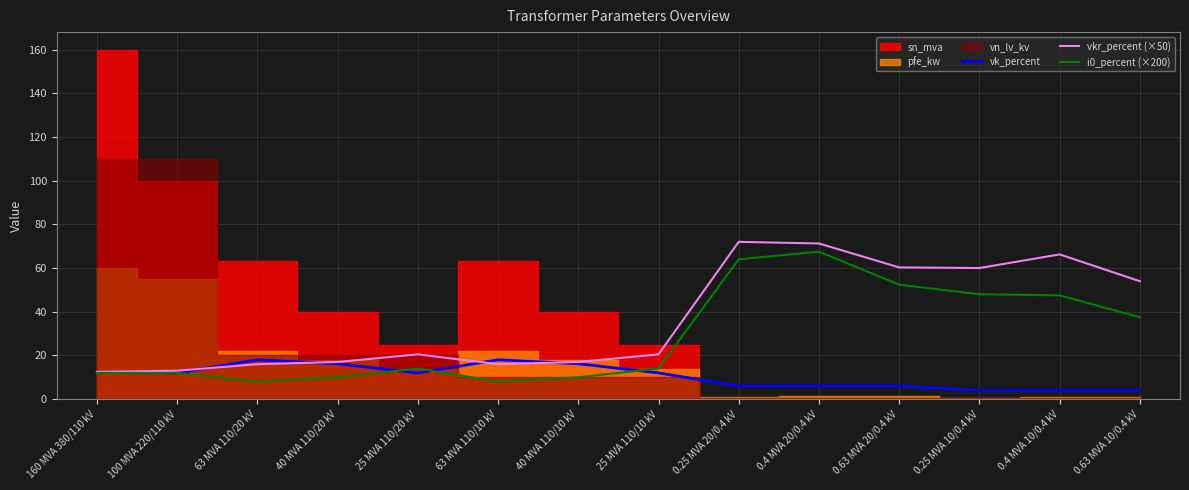

What is the lowest value of the i0_percent (×200) series?

8.0